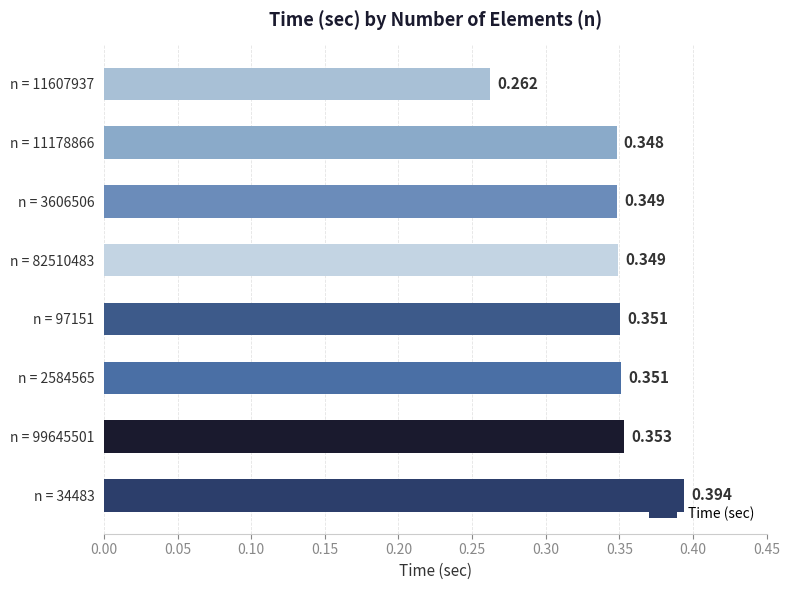

Does the chart contain stacked bars?

No